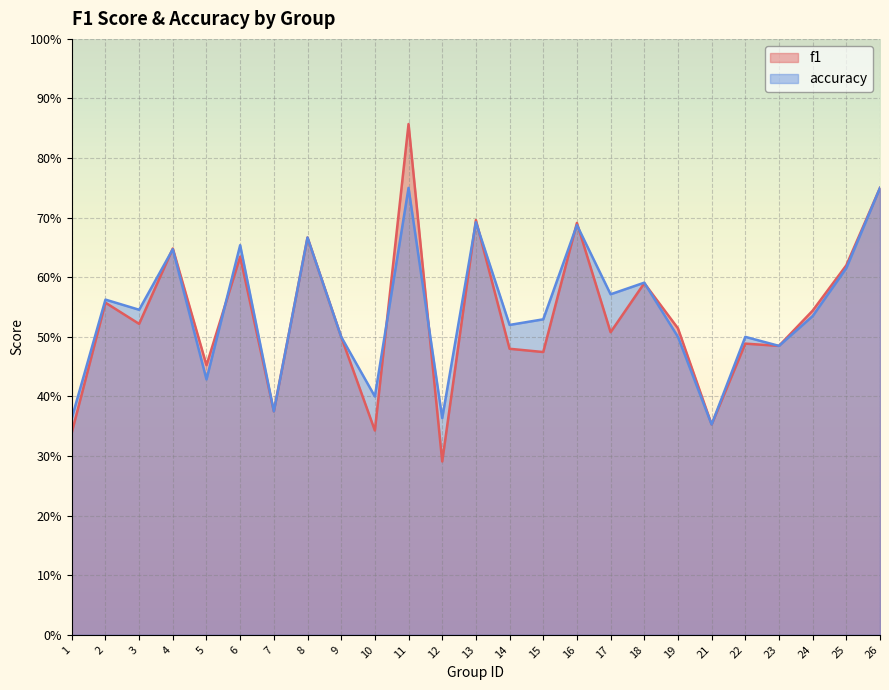

Which category has the lowest value in the accuracy series?

21